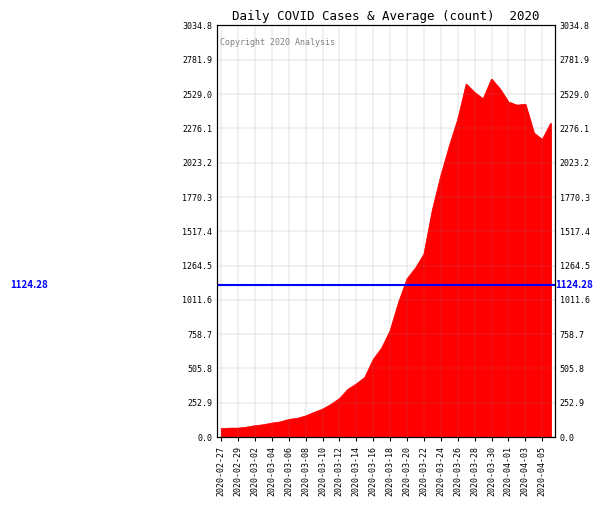

How many lines are shown in the chart?

1